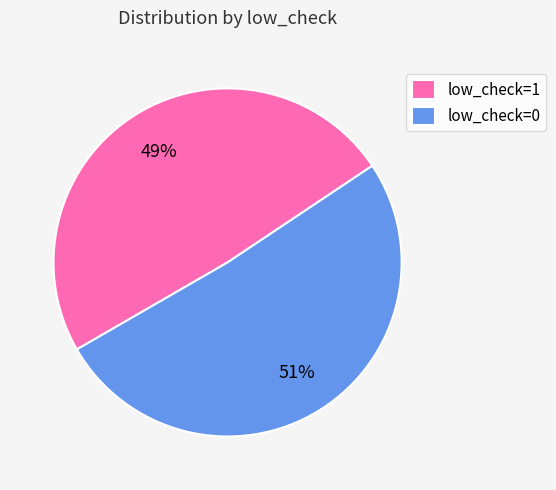

How many slices are in this pie chart?

2